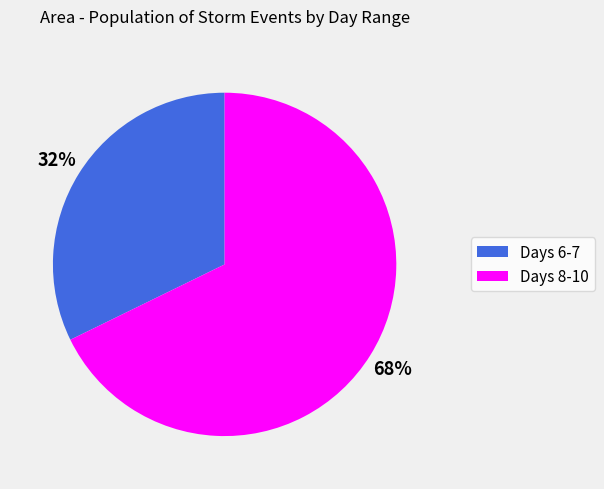

To the nearest percent, what is the average slice percentage?

50%